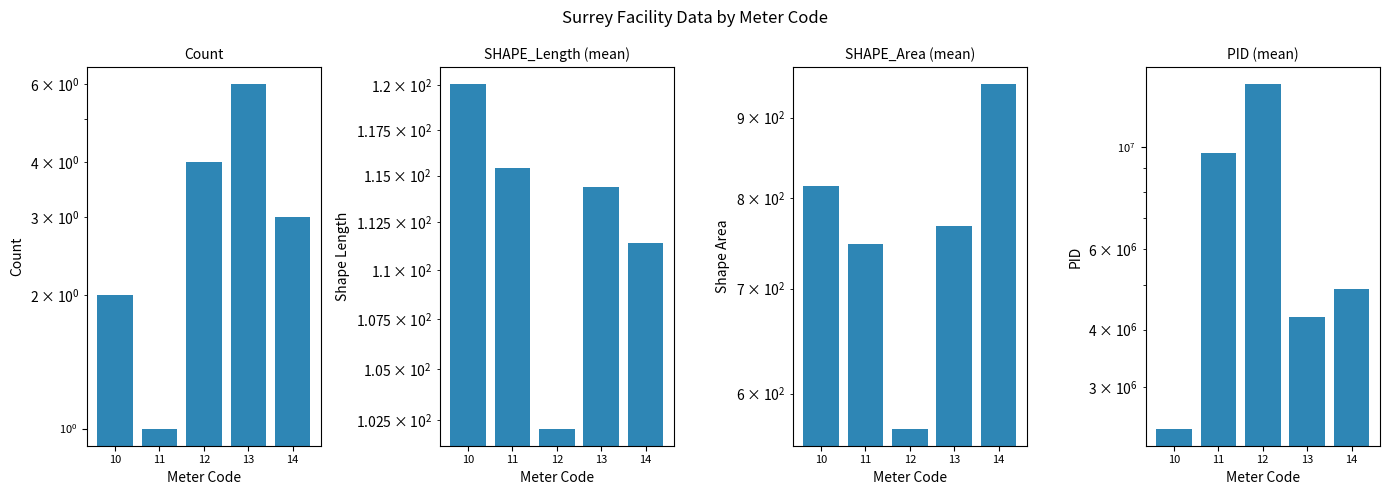

Reading left to right, extract all data points from this chart.

Count: 10=2.0	11=1.0	12=4.0	13=6.0	14=3.0
SHAPE_Length: 10=120.0	11=115.4	12=102.1	13=114.4	14=111.4
SHAPE_Area: 10=814.5	11=747.9	12=569.9	13=767.3	14=945.2
PID: 10=2434416.5	11=9721398.0	12=13720090.8	13=4257787.2	14=4917856.7